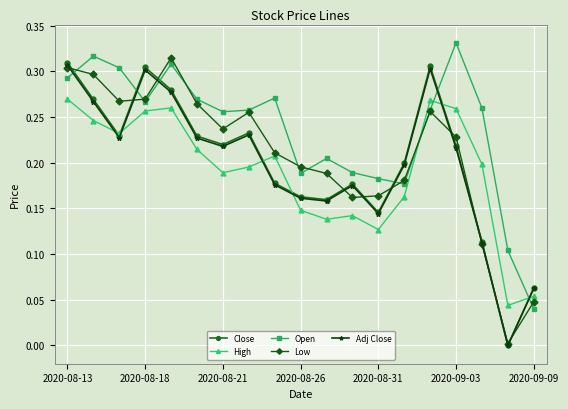

Which series ends up on top after the final intersection of Close and Open?

Close